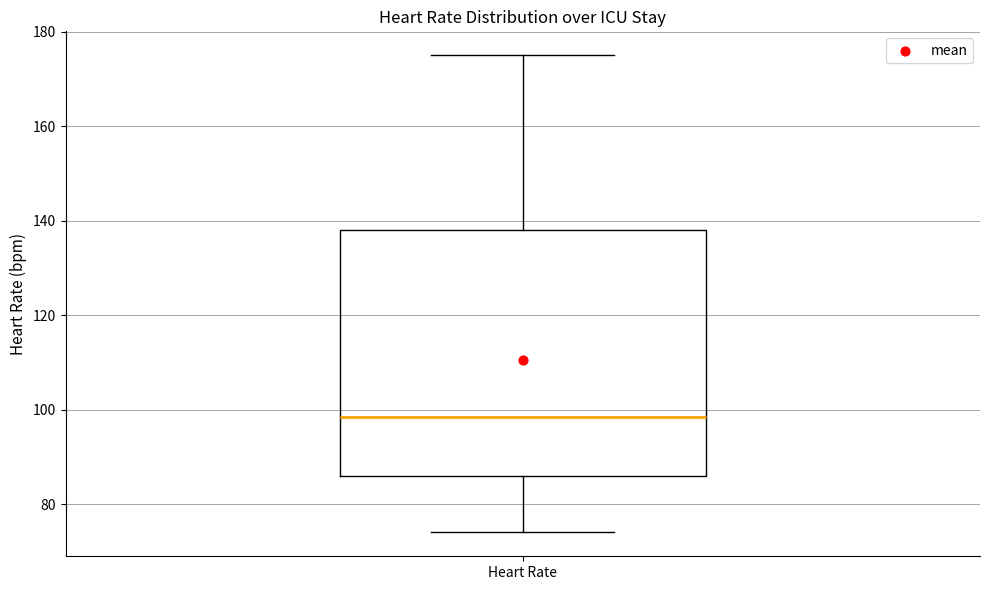

Read this box plot against the y-axis: the position of the median line, the range covered by the box, and the ends of both whiskers. The values are not printed on the chart, so give them approximately, as read against the axis.

median 98, box 86 to 138, whiskers 74 to 176